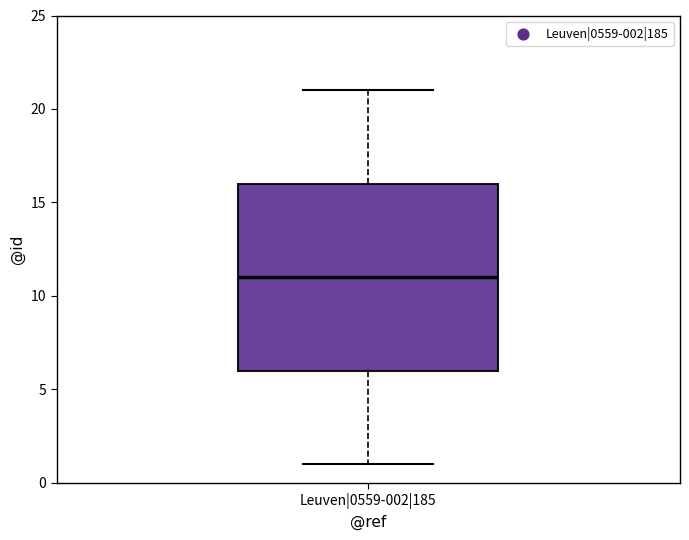

Where is the upper edge of the box for Leuven|0559-002|185 on the y-axis? The values are not printed on the chart, so give them approximately, as read against the axis.

16